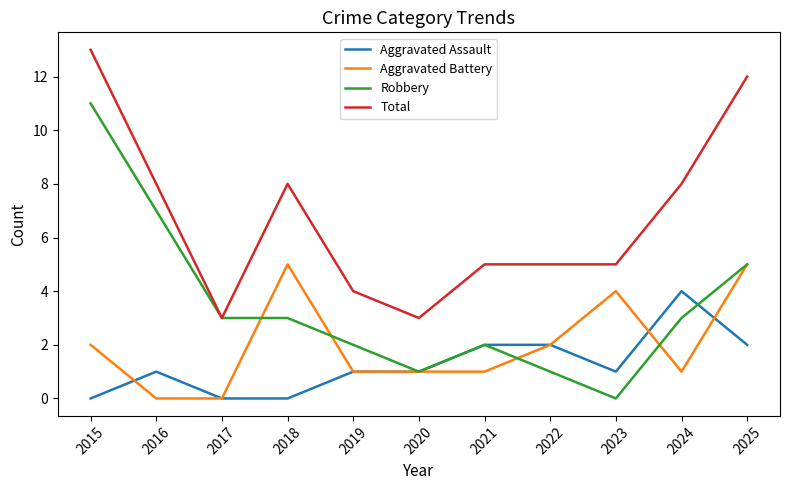

What is the total value across all series at 2018?

16